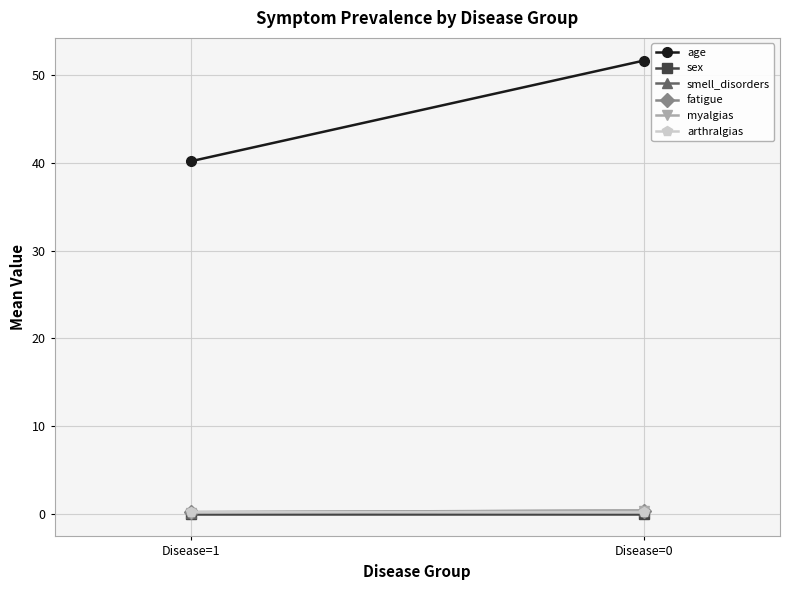

List the series in order of their peak value, highest first.

age, fatigue, myalgias, smell_disorders, arthralgias, sex